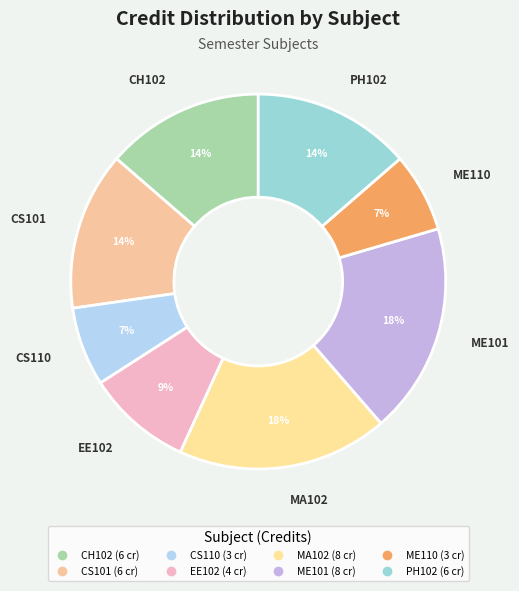

To the nearest percent, what is the difference between the largest and smallest slice percentages?

11%